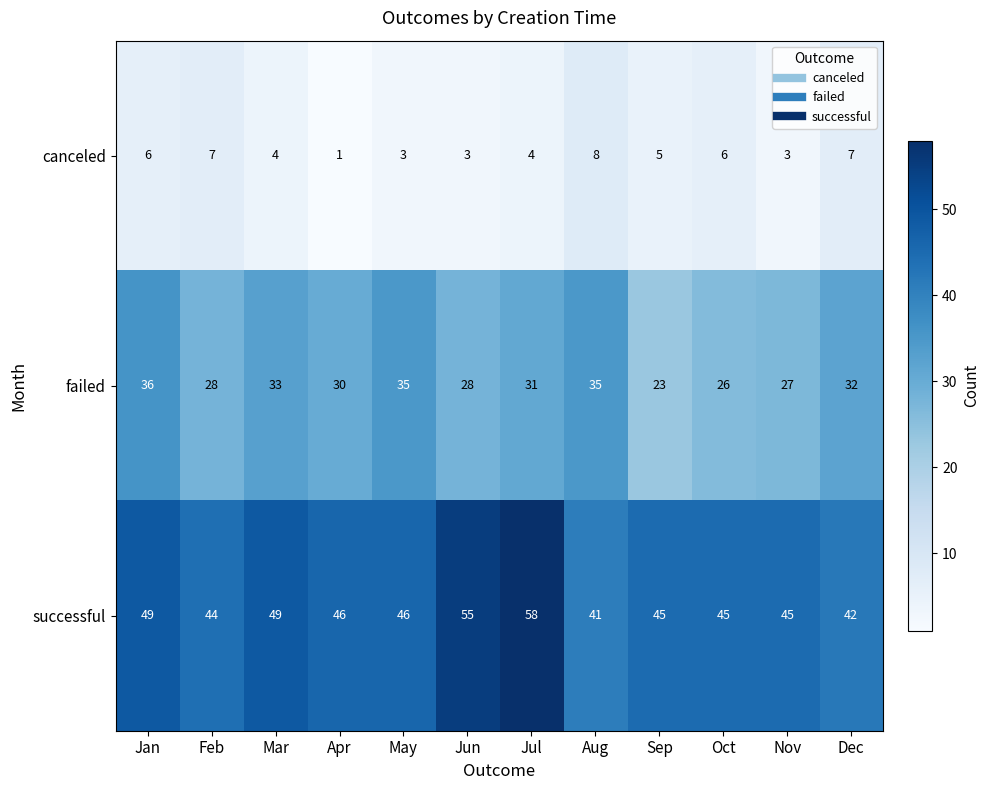

List the series in order of their peak value, highest first.

successful, failed, canceled